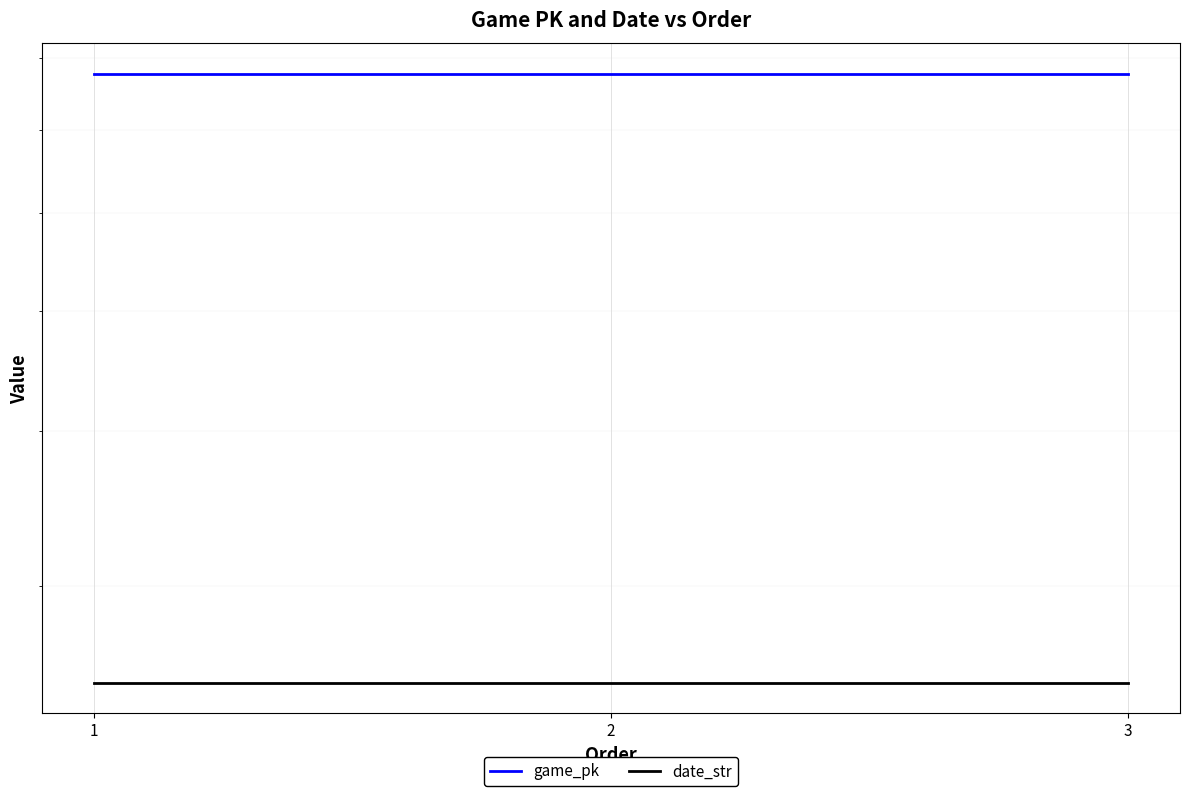

Reading left to right, extract all data points from this chart.

game_pk: 1=777737	2=777749	3=777758
date_str: 1=250528	2=250527	3=250526